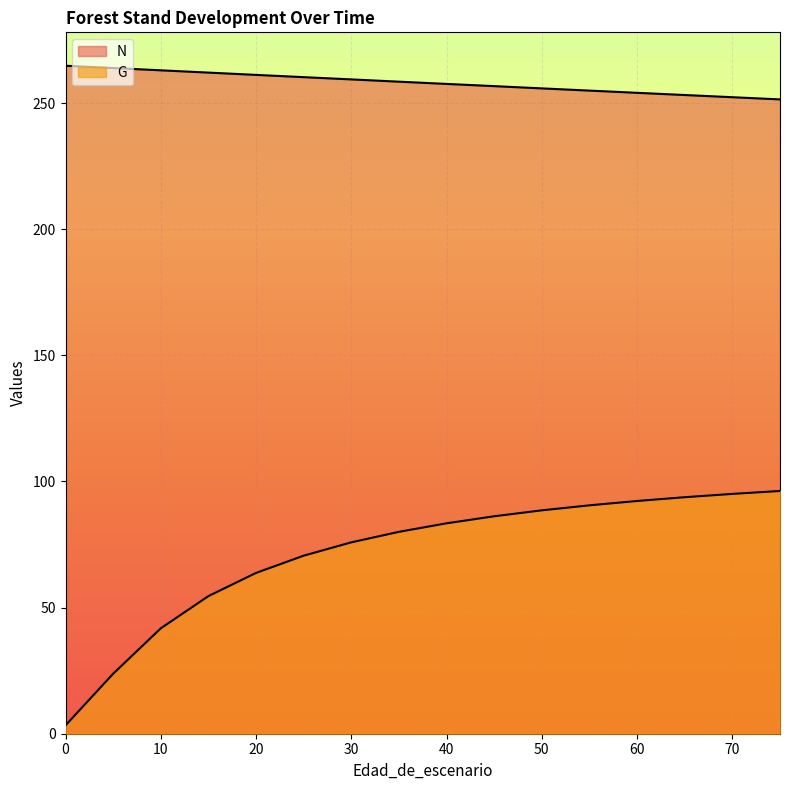

Reading left to right, what are all the values shown in this chart?

N: 264.8	263.9	263.0	262.1	261.2	260.3	259.4	258.5	257.6	256.7	255.8	255.0	254.1	253.2	252.3	251.5
G: 3.3	23.8	41.8	54.6	63.8	70.6	75.9	80.0	83.4	86.2	88.6	90.5	92.3	93.8	95.1	96.2